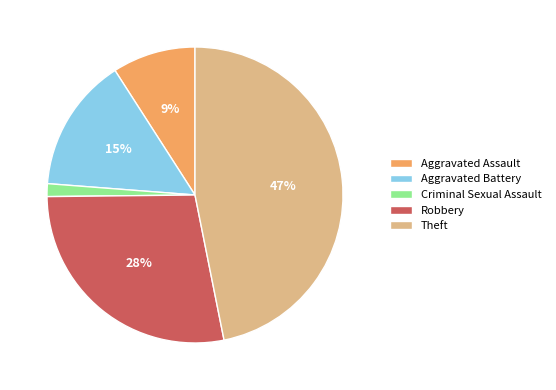

Which slice is the largest?

Theft